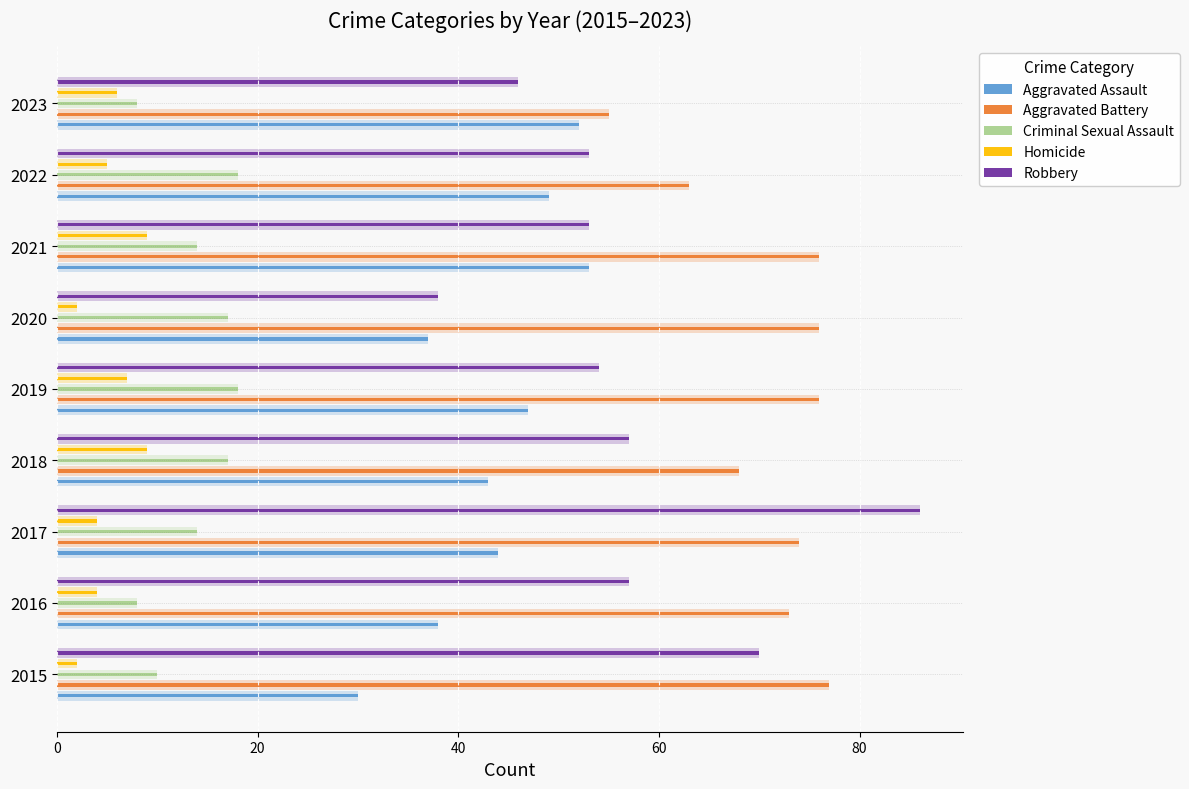

Does the chart contain stacked bars?

No